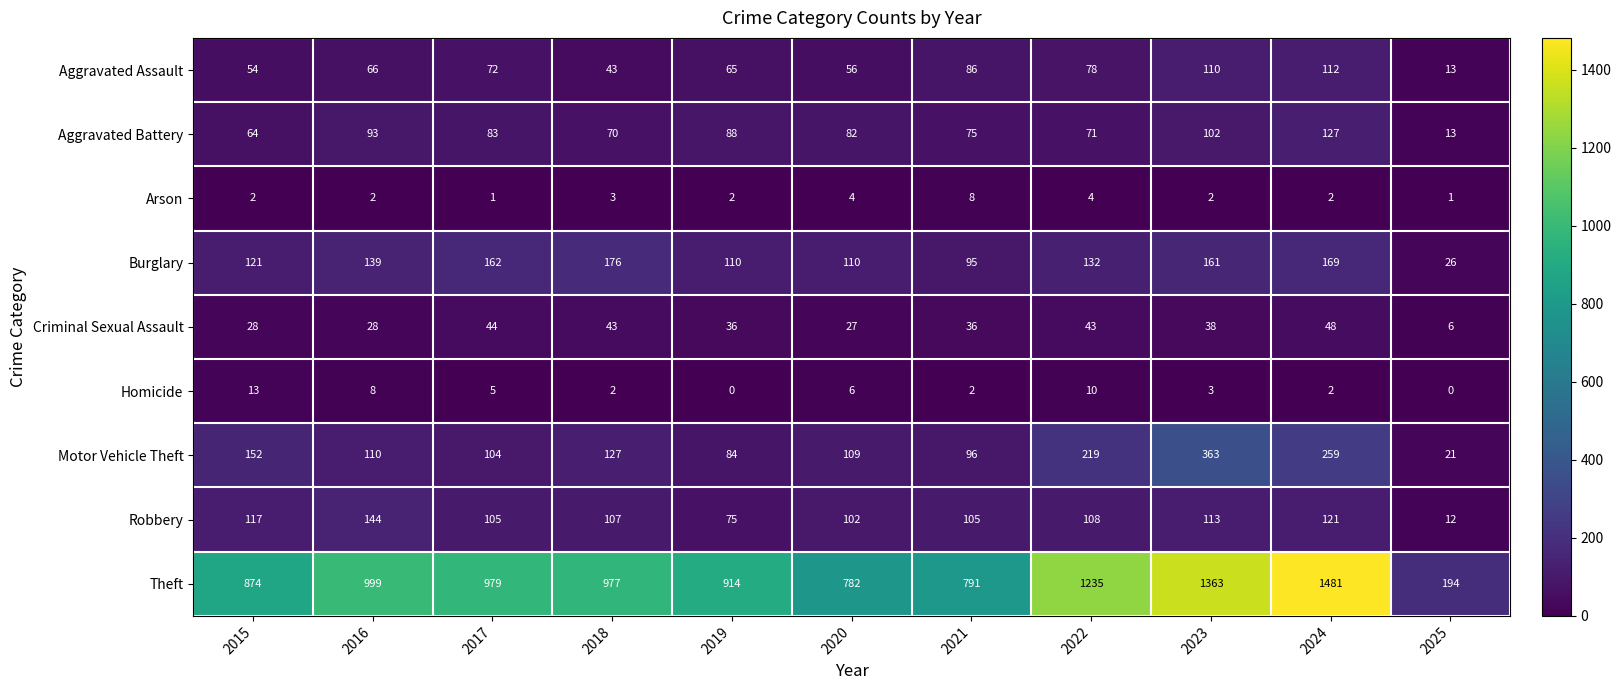

How many distinct data groups are displayed?

9